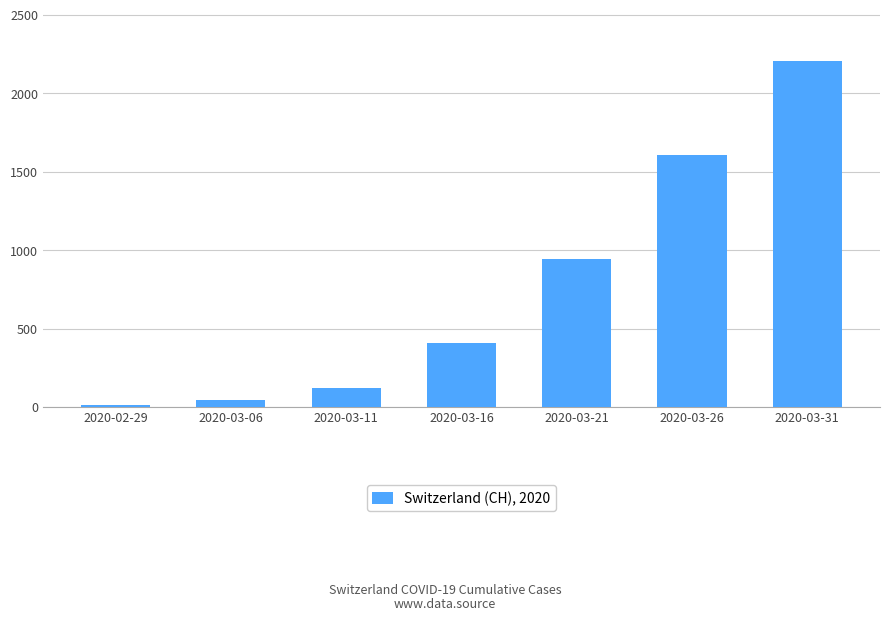

List the labels in order of value, largest first.

2020-03-31, 2020-03-26, 2020-03-21, 2020-03-16, 2020-03-11, 2020-03-06, 2020-02-29